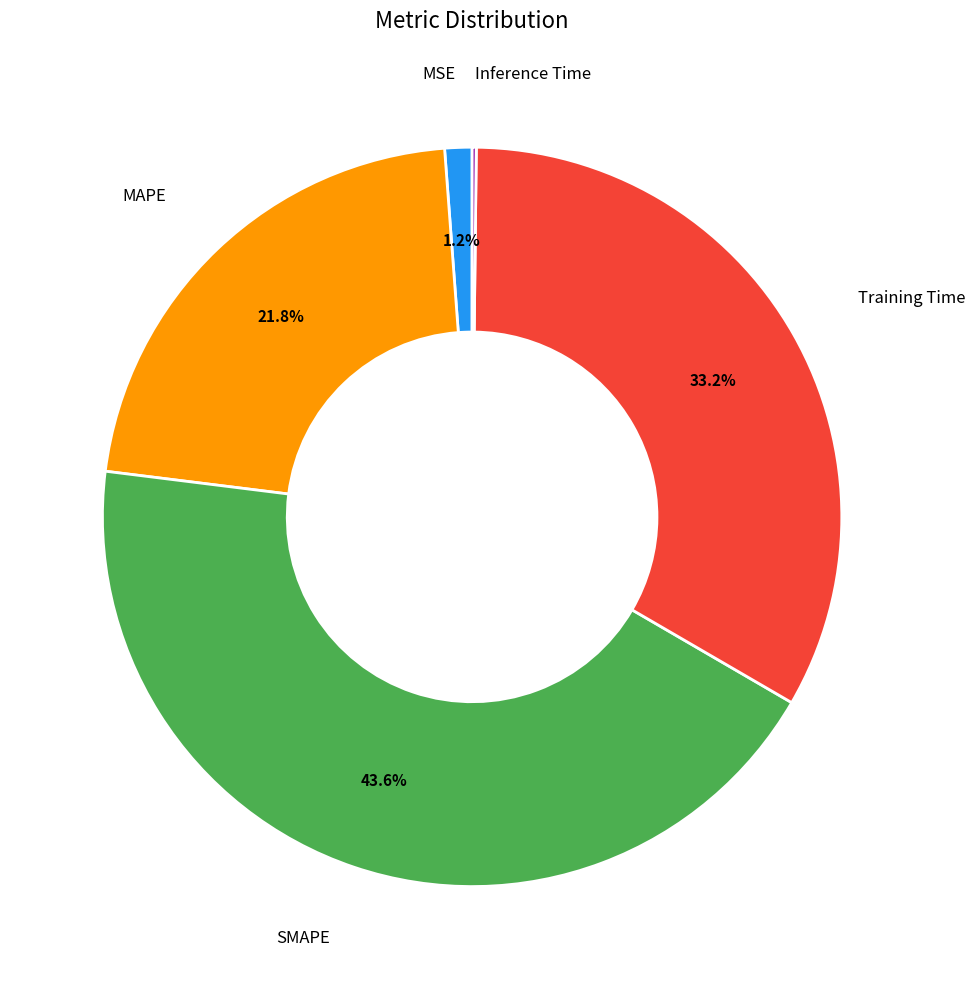

Does any single category account for the majority?

No